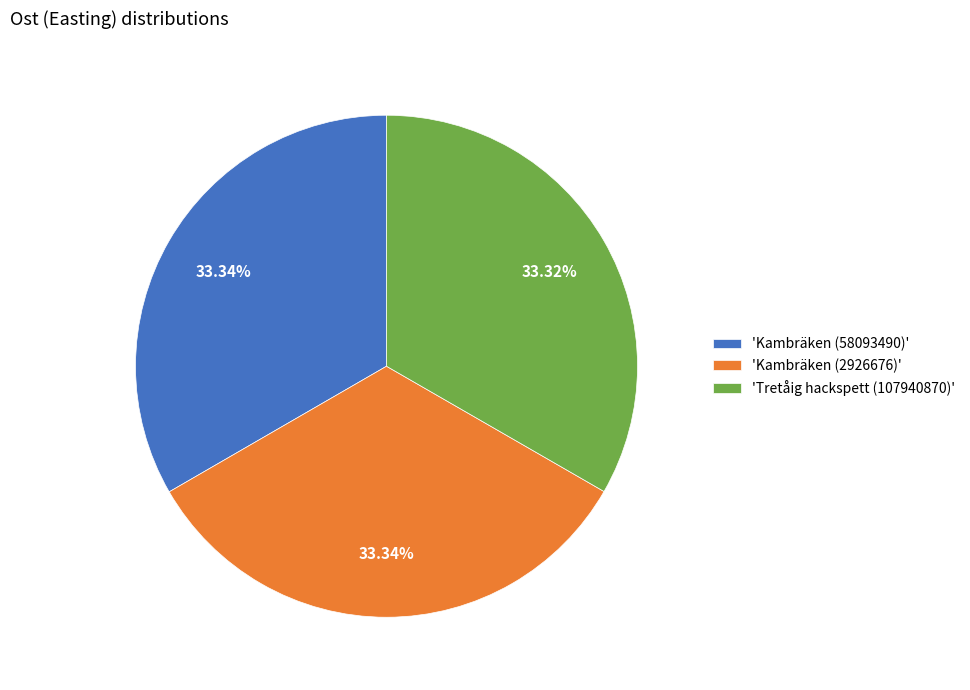

Is 'Kambräken (2926676)' the majority of the pie?

No